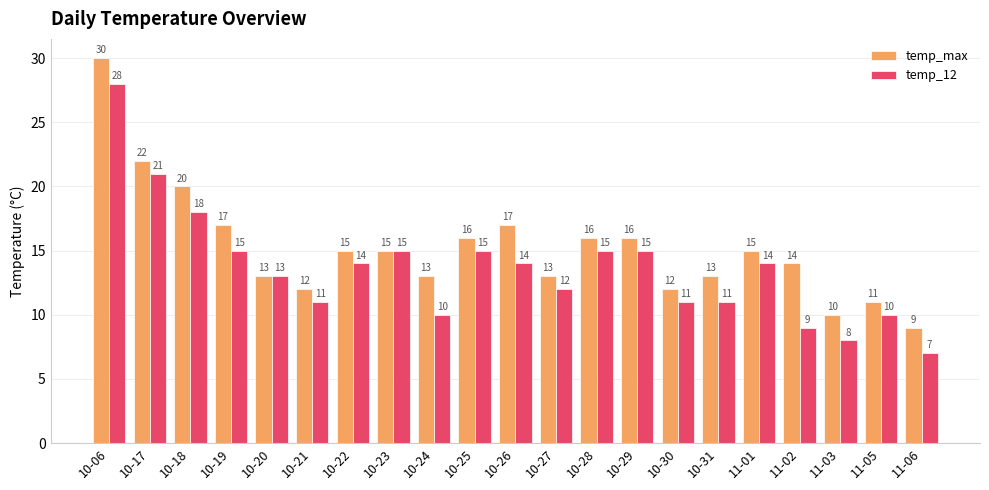

Is the value of temp_max at 10-28 greater than the value of temp_12 at 10-21?

Yes